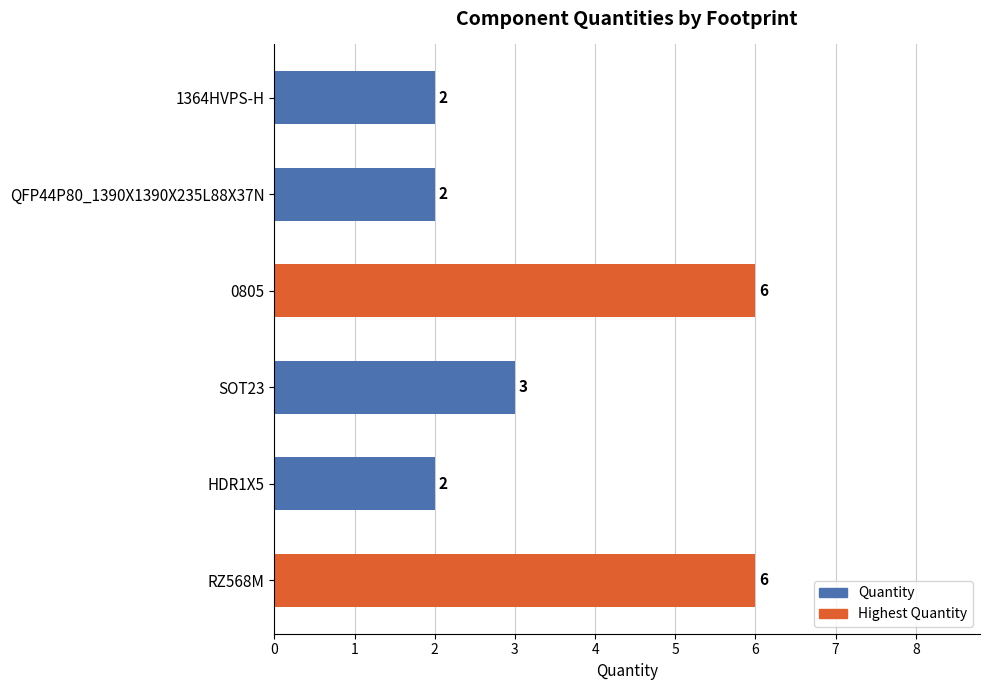

Reading top to bottom, transcribe all the data shown in this chart.

2	2	6	3	2	6